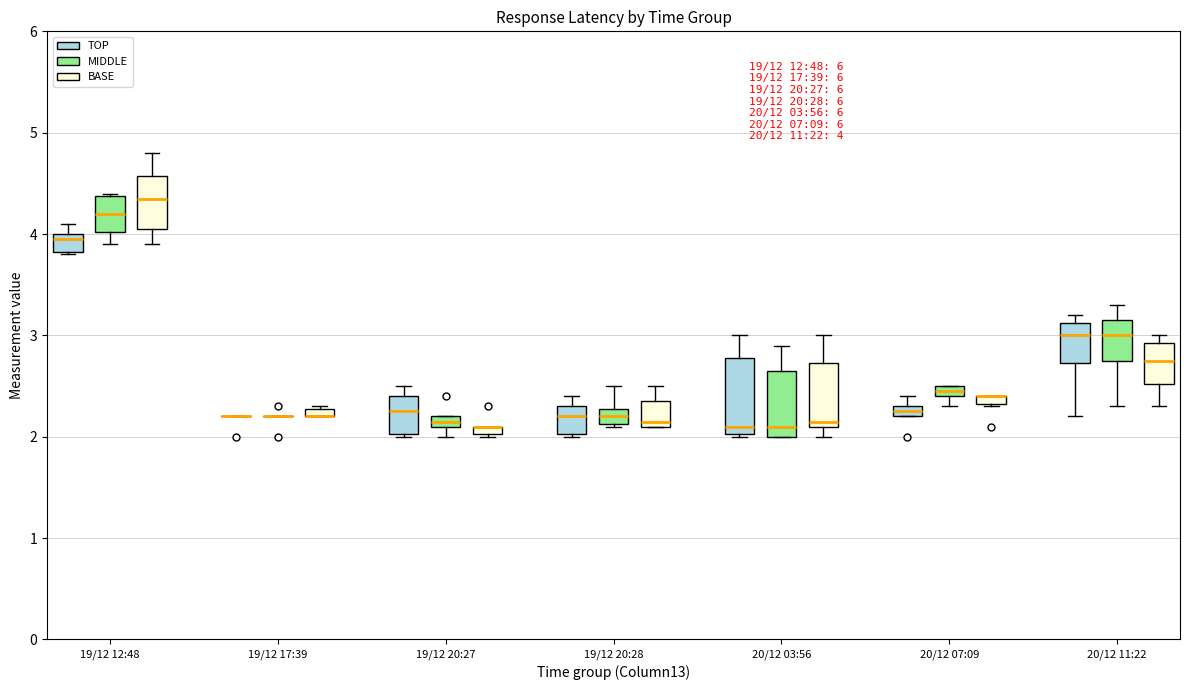

Which box is the tallest, from its lower edge to its upper edge?

20/12 03:56 (TOP)